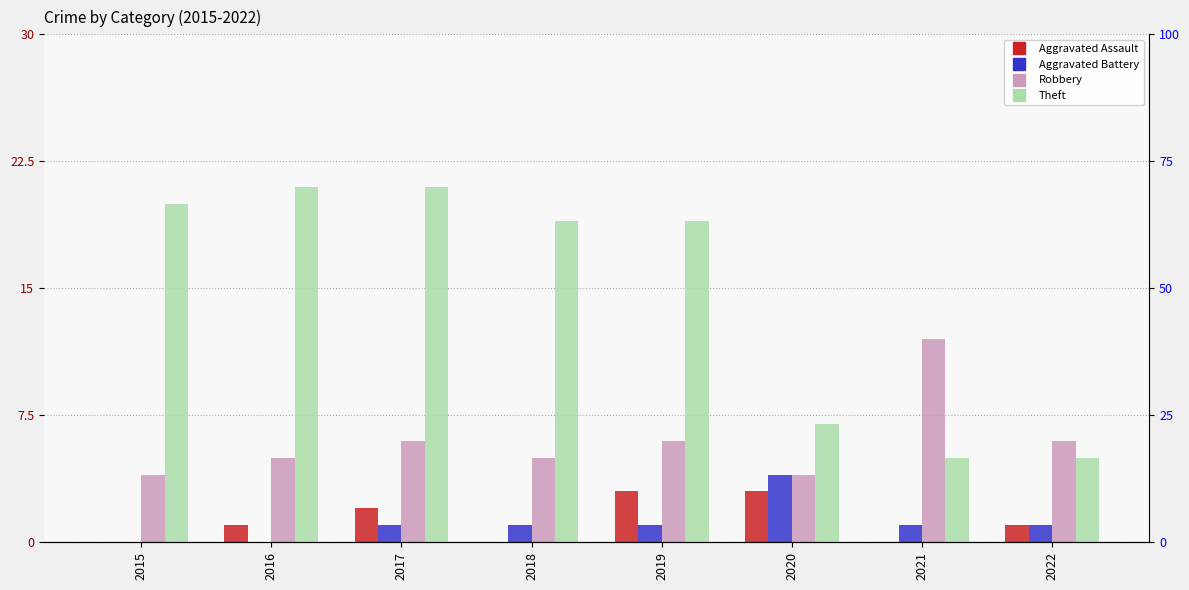

Reading left to right, list all the values displayed in this chart.

Aggravated Assault: 0	1	2	0	3	3	0	1
Aggravated Battery: 0	0	1	1	1	4	1	1
Robbery: 4	5	6	5	6	4	12	6
Theft: 20	21	21	19	19	7	5	5